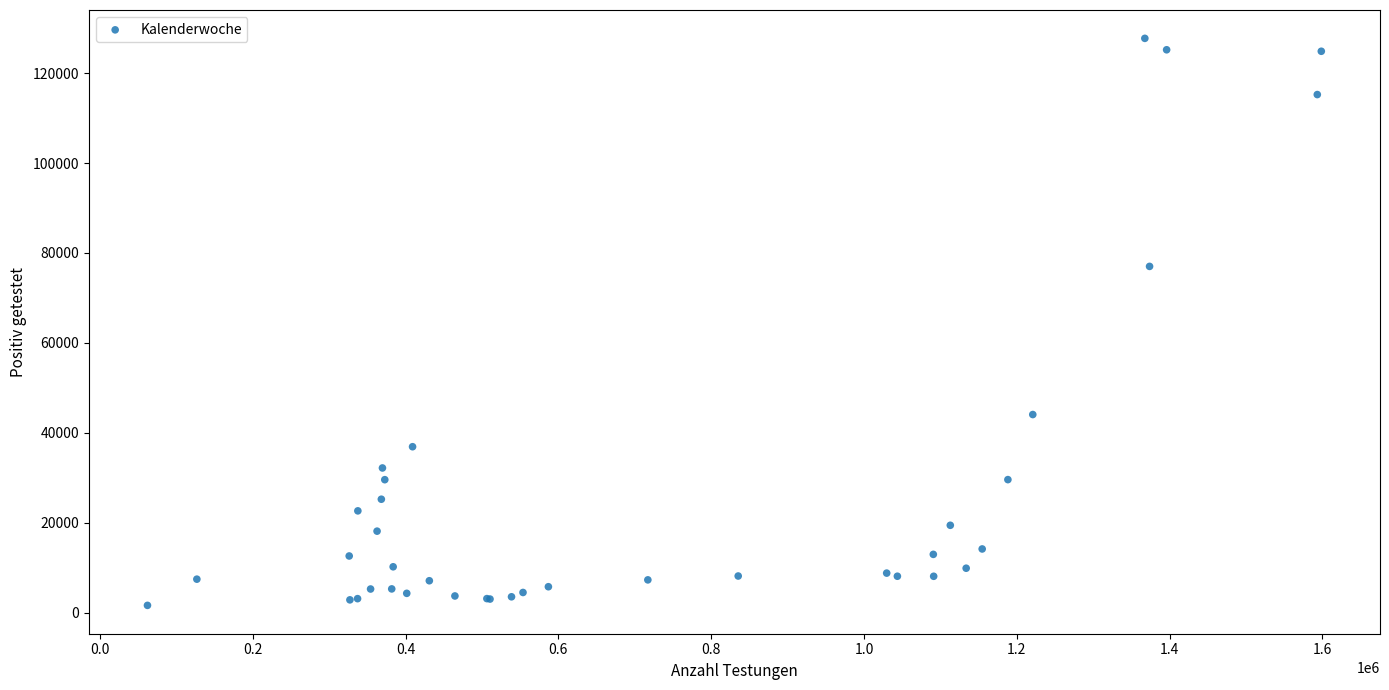

What Y value in the scatter plot is closest to 64665?

77006